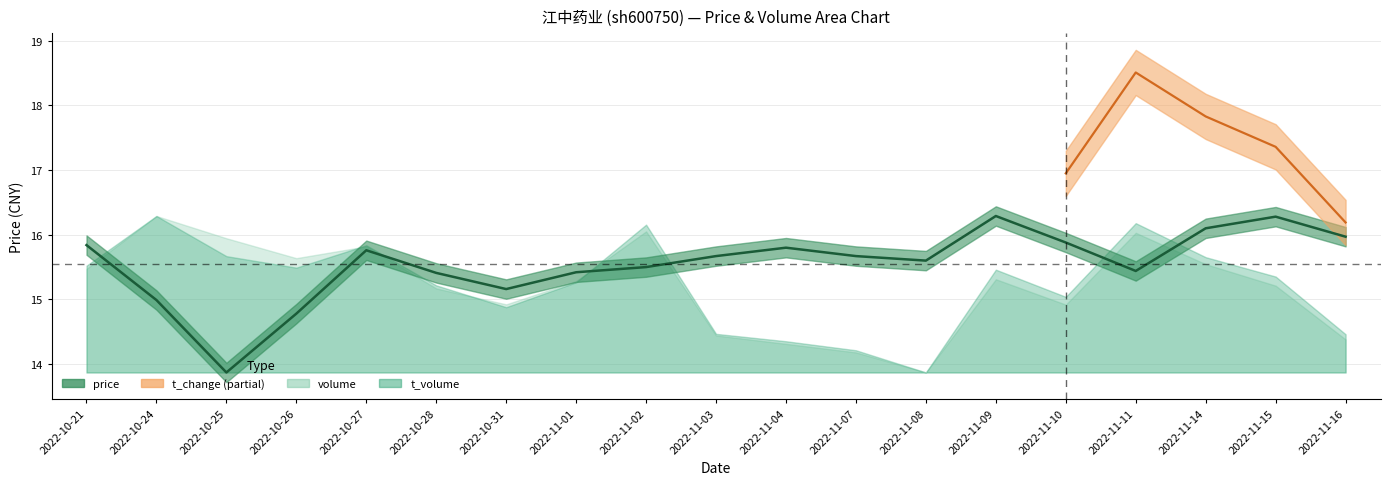

List the labels in order of value, largest first.

2022-11-09, 2022-11-15, 2022-11-14, 2022-11-16, 2022-11-10, 2022-10-21, 2022-11-04, 2022-10-27, 2022-11-03, 2022-11-07, 2022-11-08, 2022-11-02, 2022-11-11, 2022-11-01, 2022-10-28, 2022-10-31, 2022-10-24, 2022-10-26, 2022-10-25